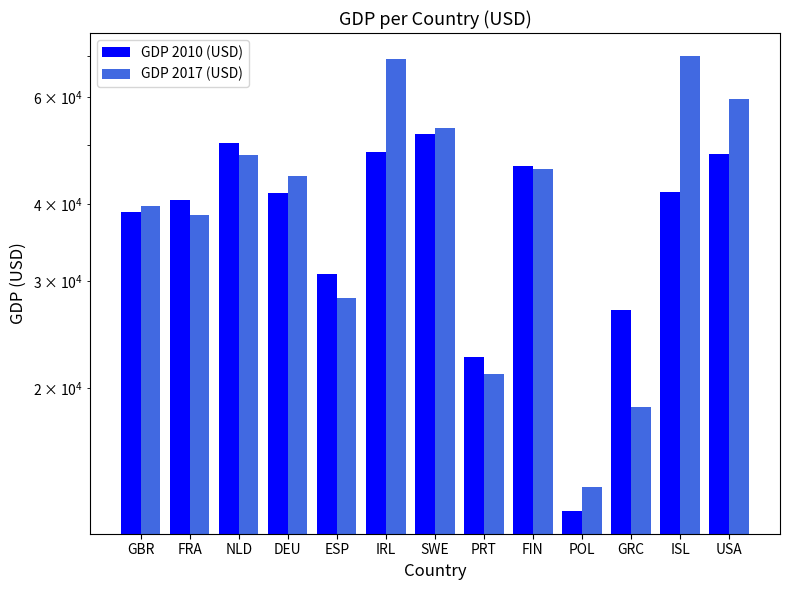

List the labels in order of GDP 2017 (USD) value, smallest first.

POL, GRC, PRT, ESP, FRA, GBR, DEU, FIN, NLD, SWE, USA, IRL, ISL